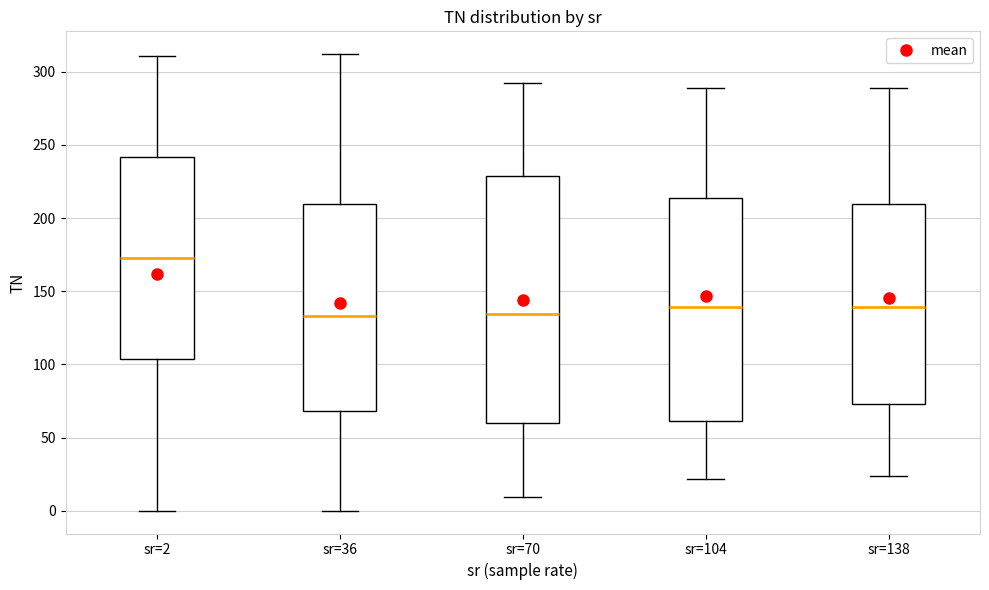

Reading left to right, read every box against the y-axis: the position of its median line, the range the box covers, and the ends of its whiskers. The values are not printed on the chart, so give them approximately, as read against the axis.

sr=2: median 175, box 105 to 240, whiskers 0 to 310
sr=36: median 135, box 70 to 210, whiskers 0 to 310
sr=70: median 135, box 60 to 230, whiskers 10 to 290
sr=104: median 140, box 60 to 215, whiskers 20 to 290
sr=138: median 140, box 75 to 210, whiskers 25 to 290